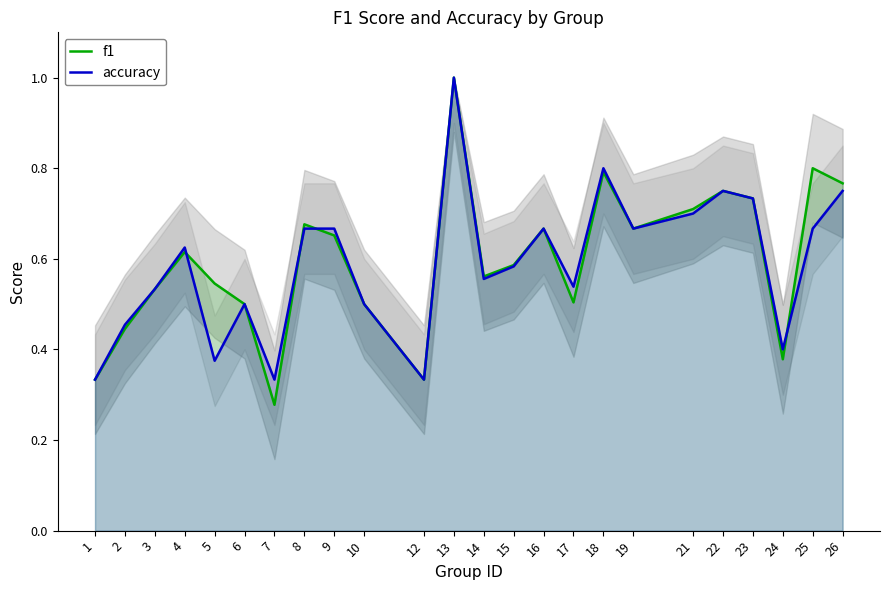

How many series are shown in this chart?

2